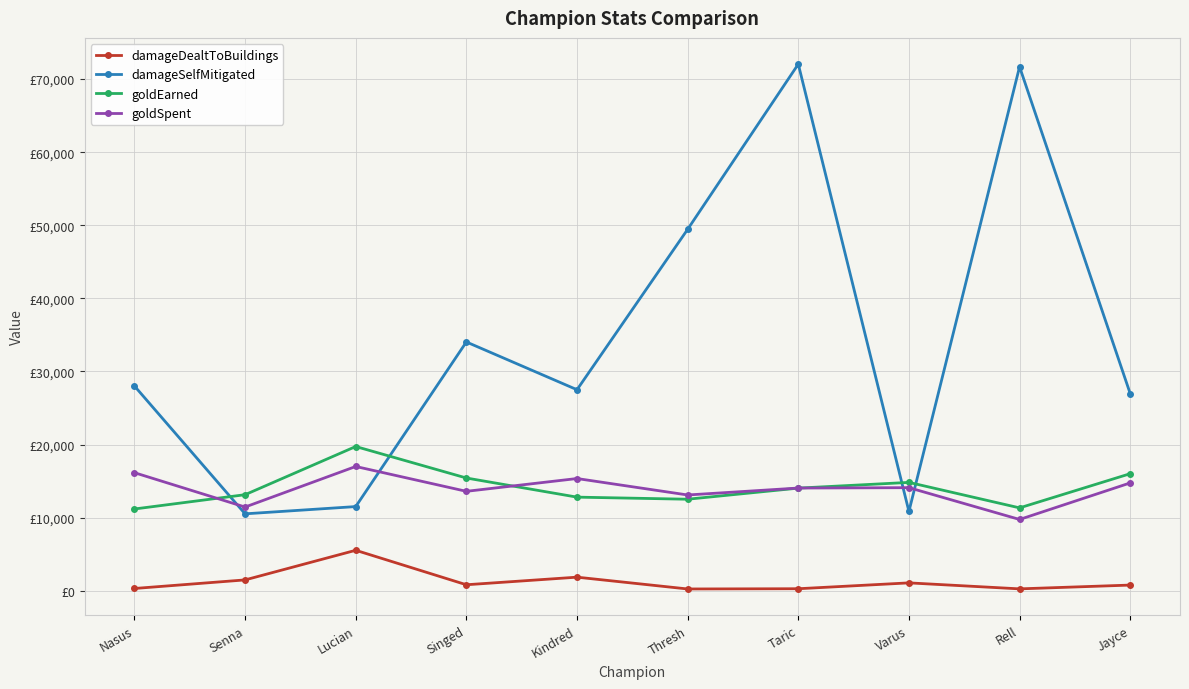

Where is goldSpent nearest to the value 13375?

Singed